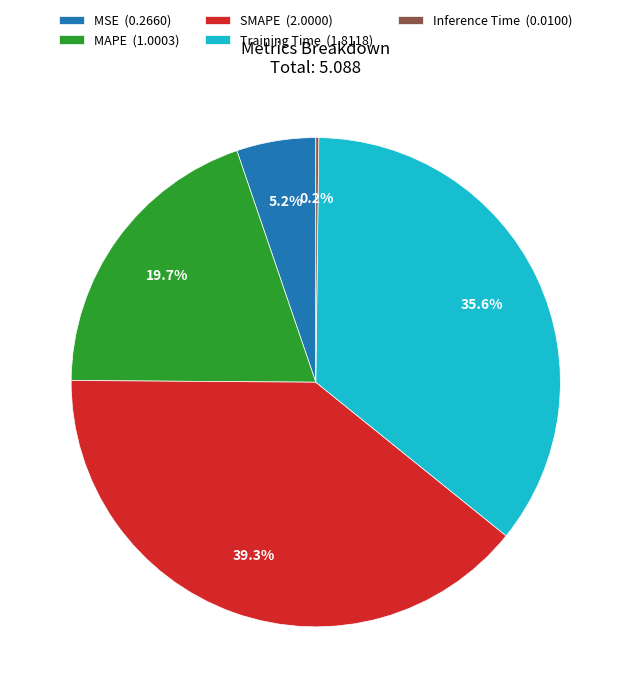

Which category has the biggest portion of the pie?

SMAPE